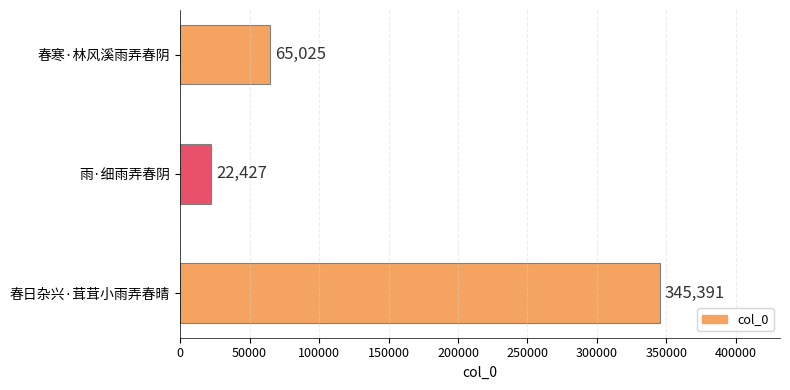

What is the difference between the maximum and minimum values?

322964